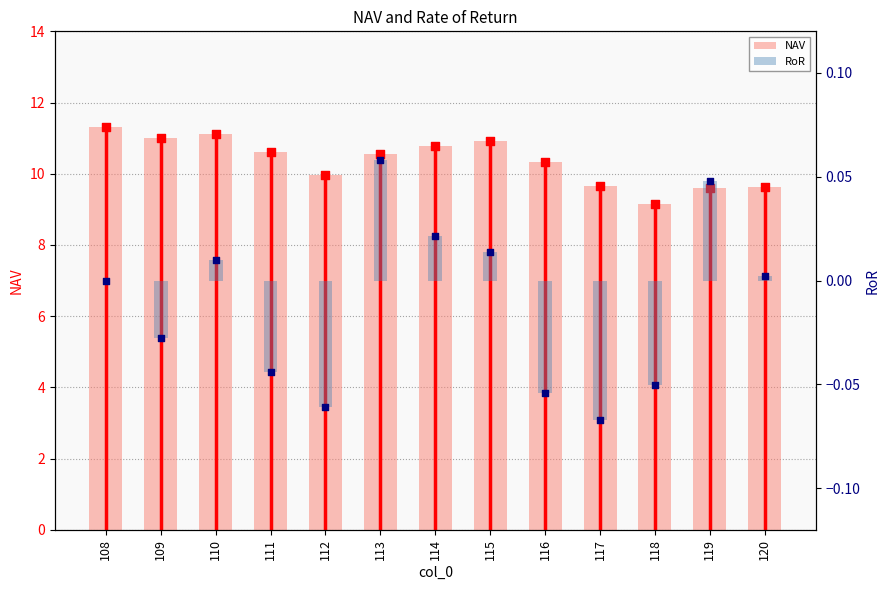

At which category is the sum across all series the highest?

108